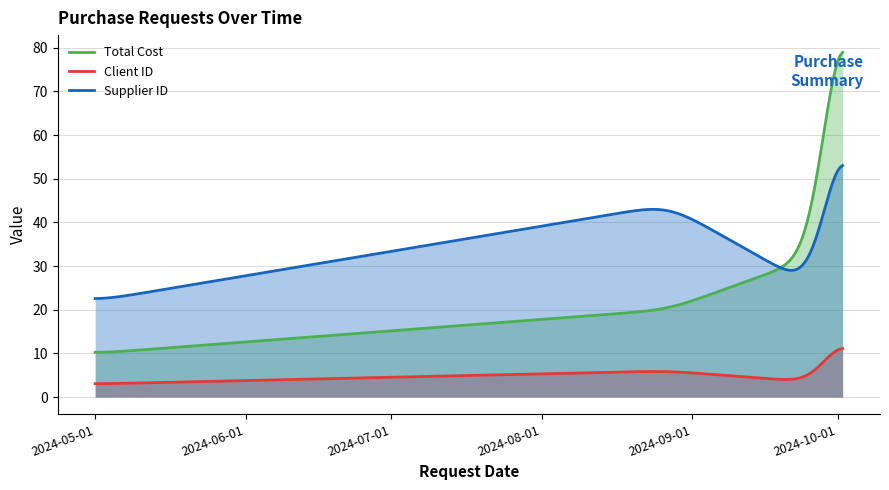

At which label is Total Cost closest to 61?

2024-10-01